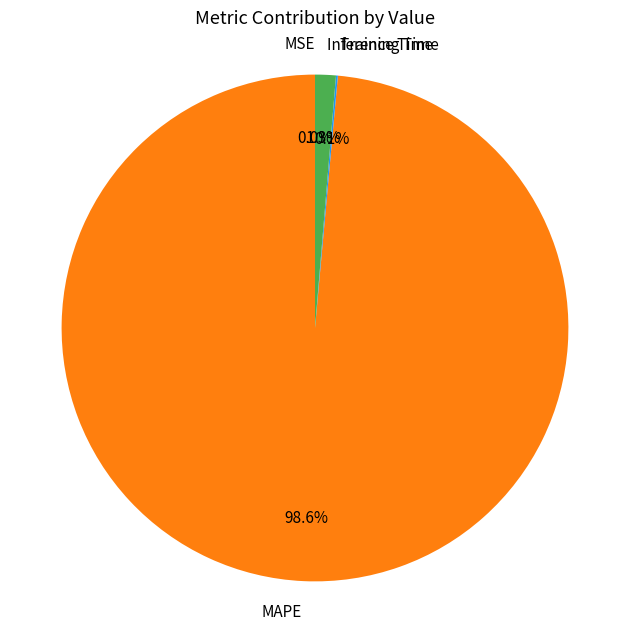

What is the largest slice in the pie chart?

MAPE